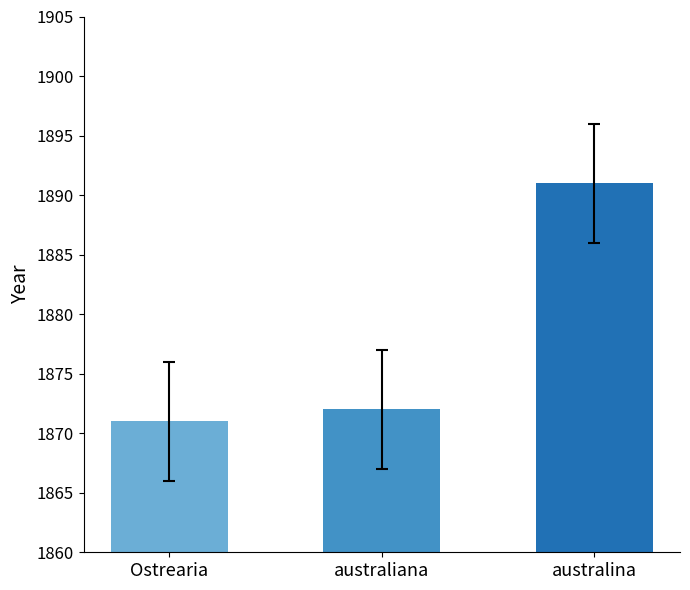

What is the change in value from Ostrearia to australiana?

+1